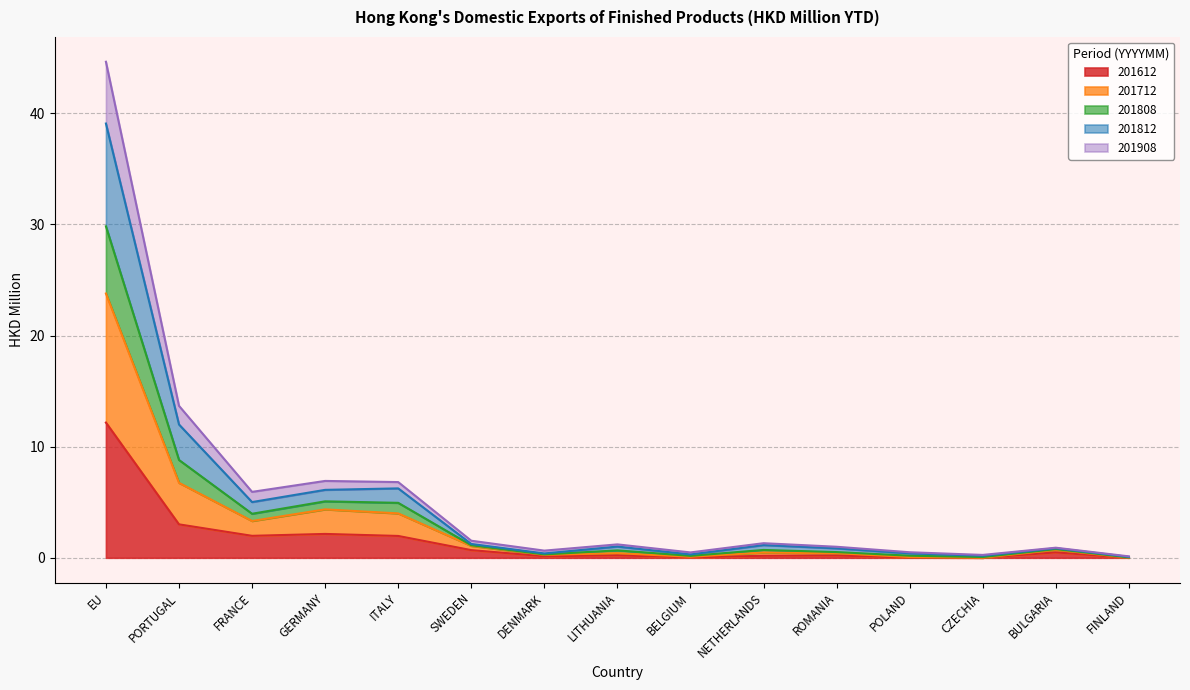

What is the highest value of the 201612 series?

12.2